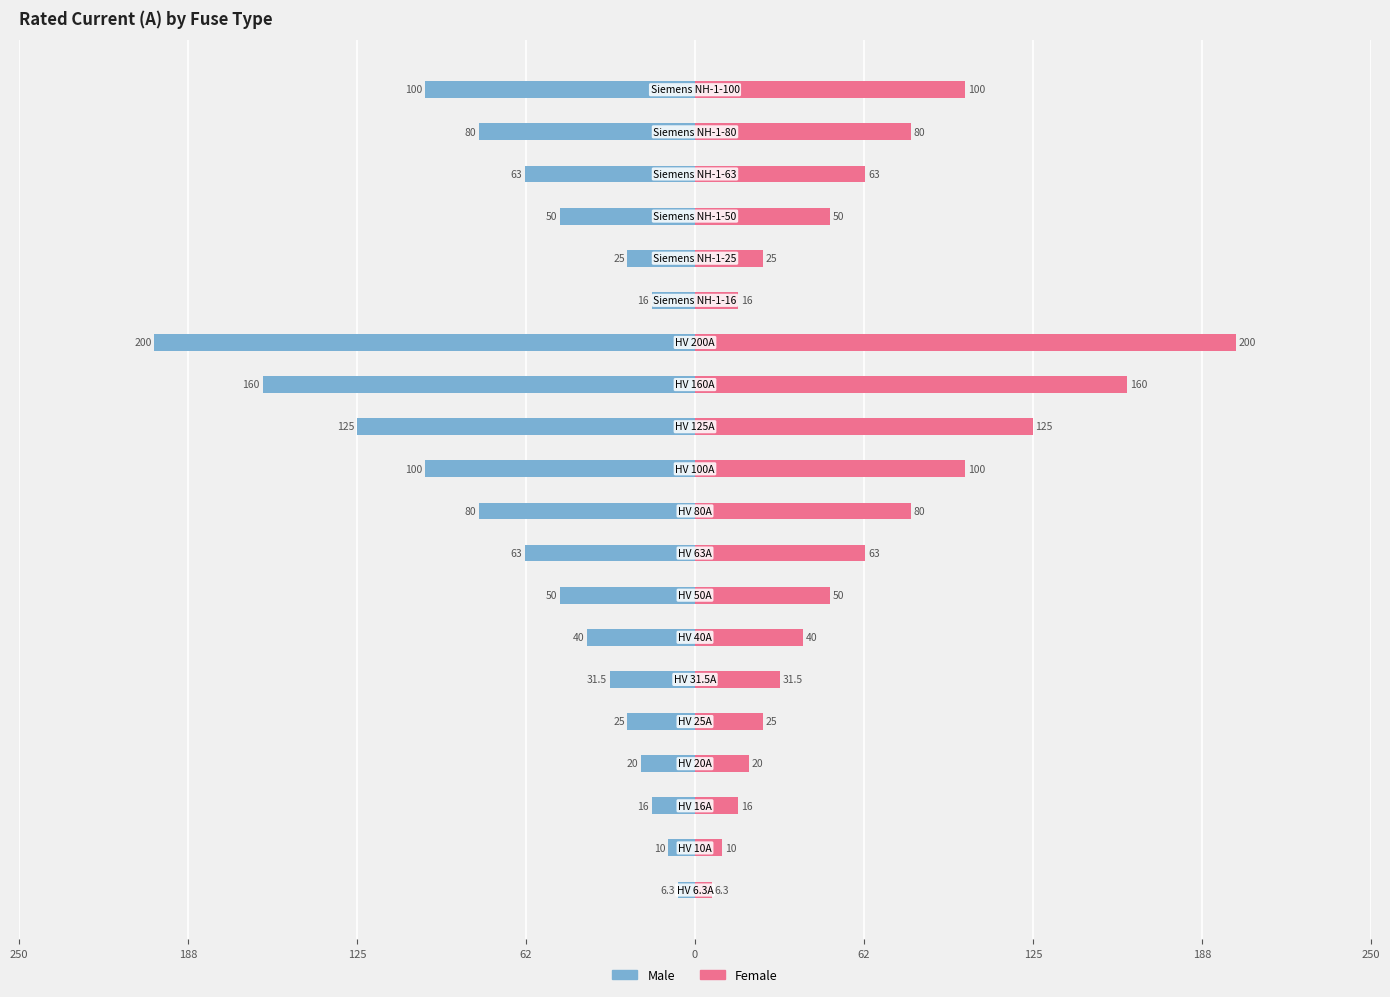

What is the difference between the maximum and minimum values in the Female series?

193.7